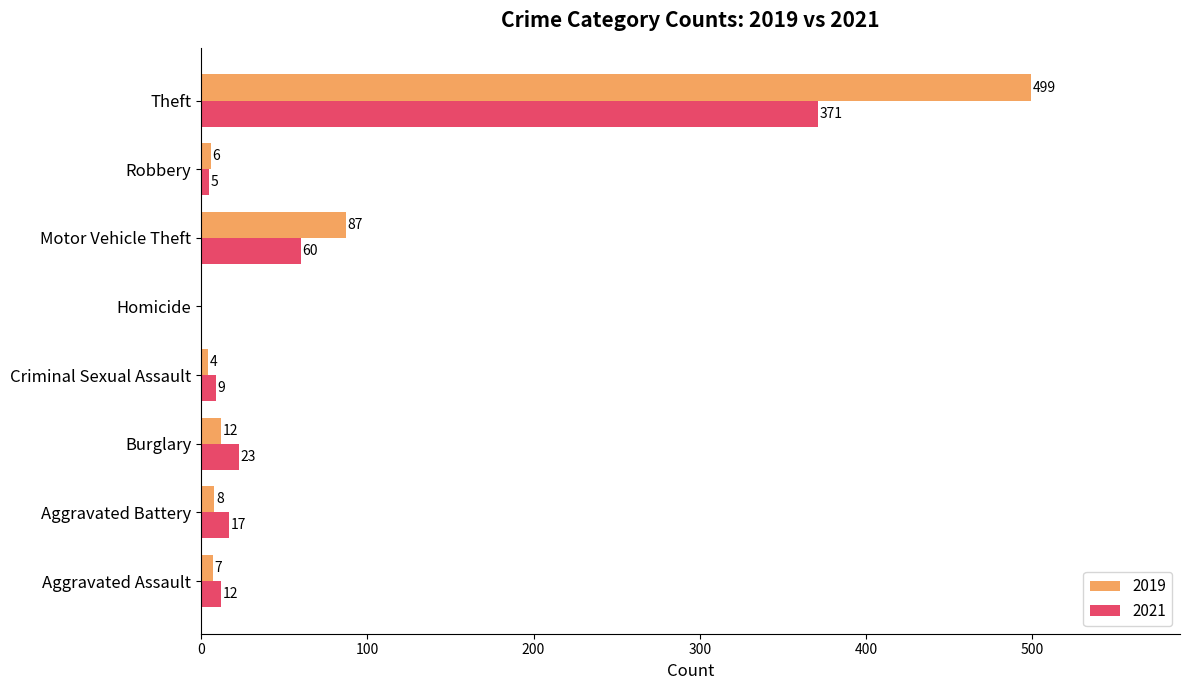

What value does the 2019 series have at Criminal Sexual Assault?

4